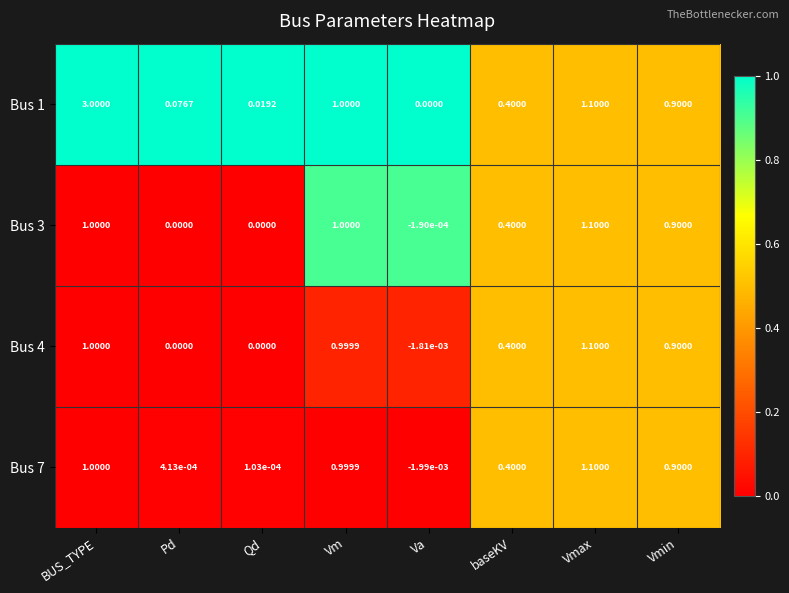

At which category is the sum across all series the highest?

BUS_TYPE